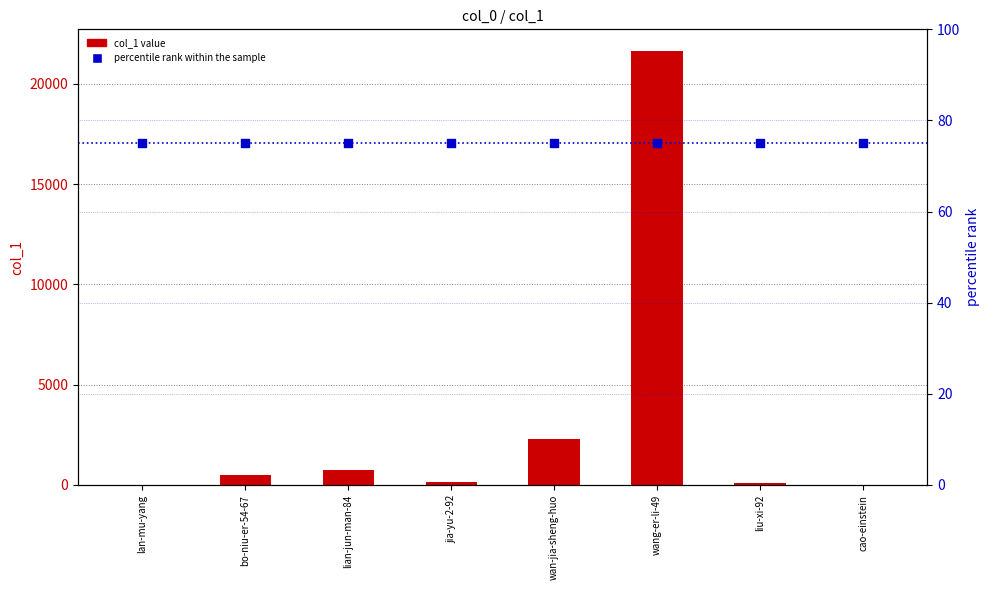

Which series has the largest total across all categories?

col_1 value